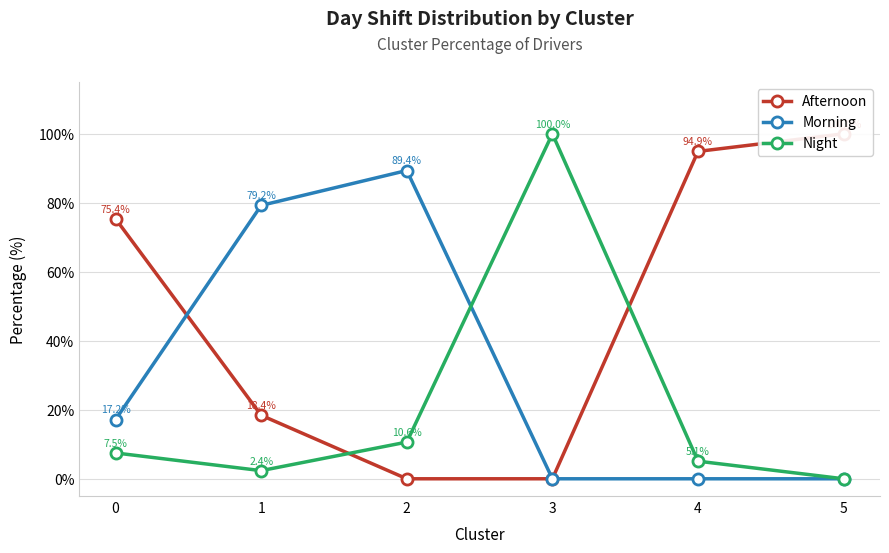

What is the maximum value shown in the chart?

100.0